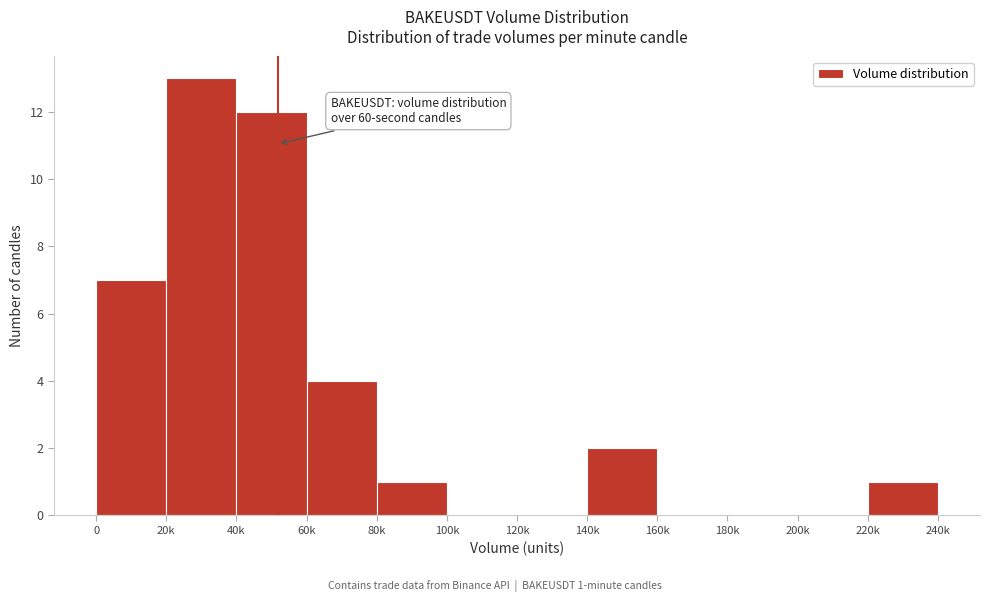

Reading right to left, what are all the values shown in this chart?

220k=1	200k=0	180k=0	160k=0	140k=2	120k=0	100k=0	80k=1	60k=4	40k=12	20k=13	0=7